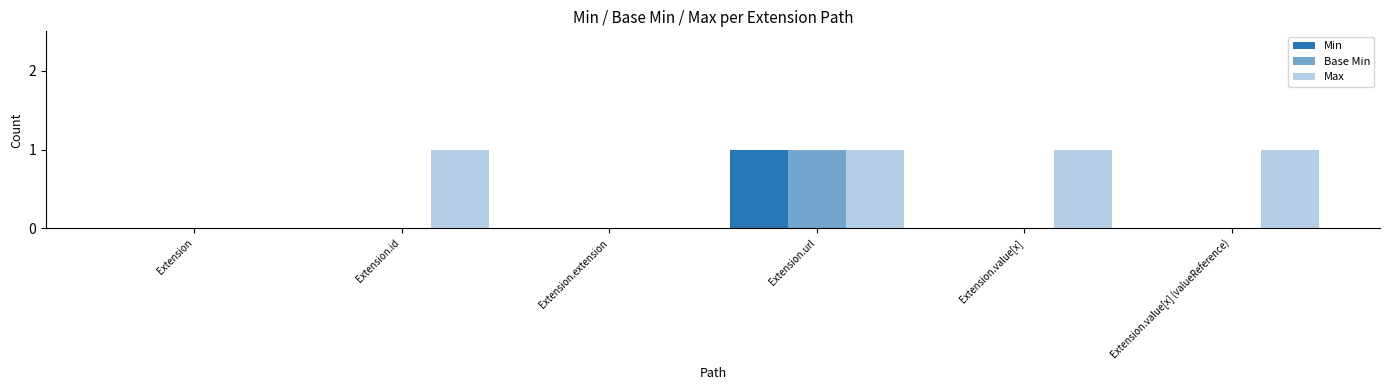

Count the number of data series in this chart.

3